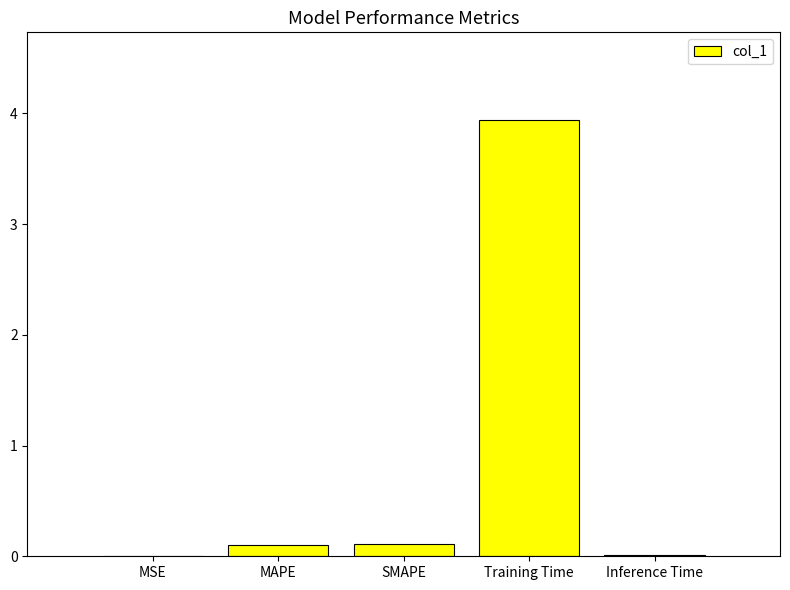

Which has a higher value, MAPE or Training Time?

Training Time